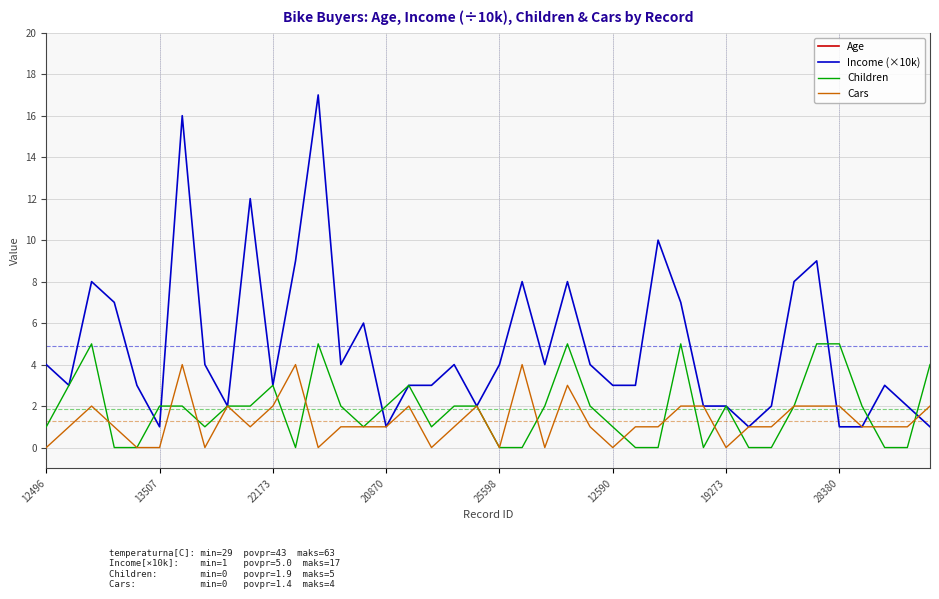

What is the difference between the highest and lowest values at 18?

34